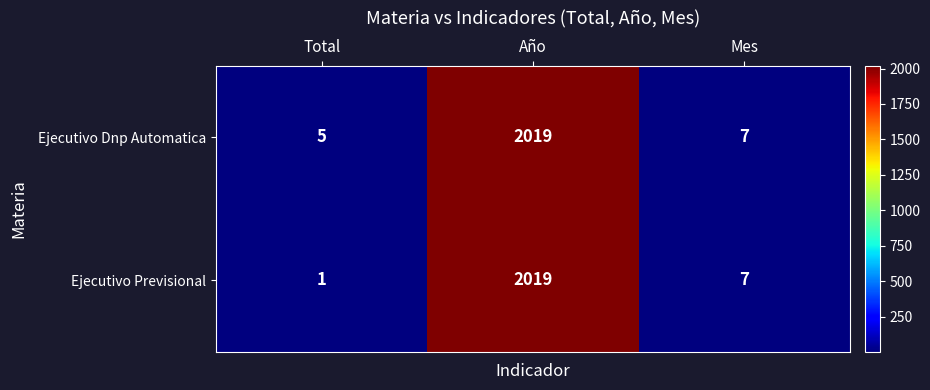

Rank the series at Total from lowest to highest value.

Ejecutivo Previsional, Ejecutivo Dnp Automatica